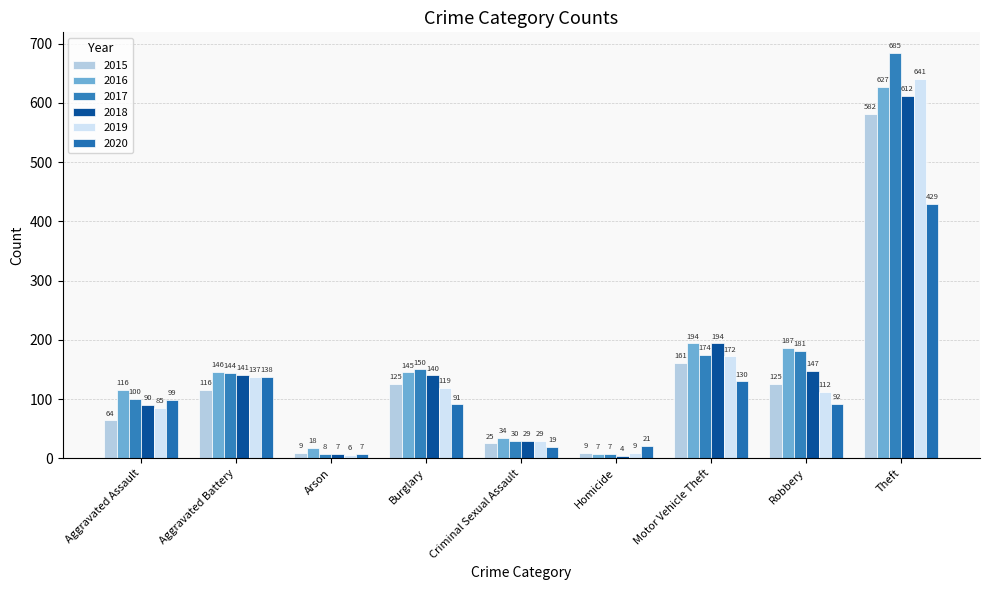

Which series has the largest total across all categories?

2017